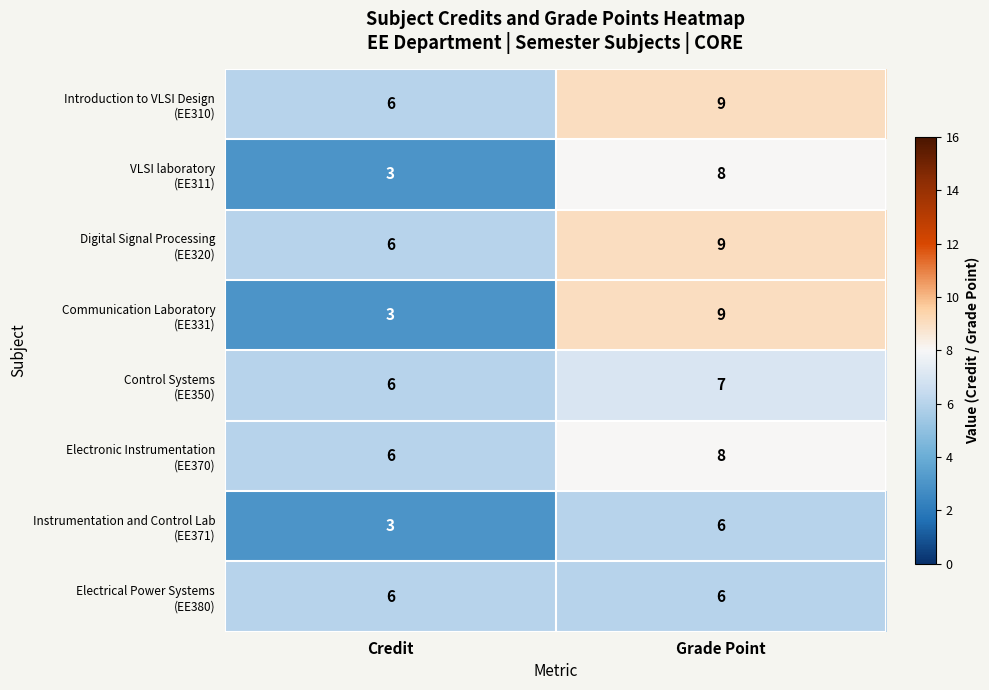

Which category has the highest value across all series?

Grade Point